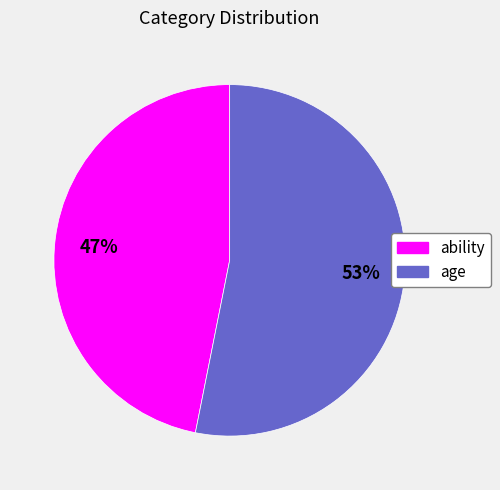

To the nearest percent, what is the average slice percentage?

50%